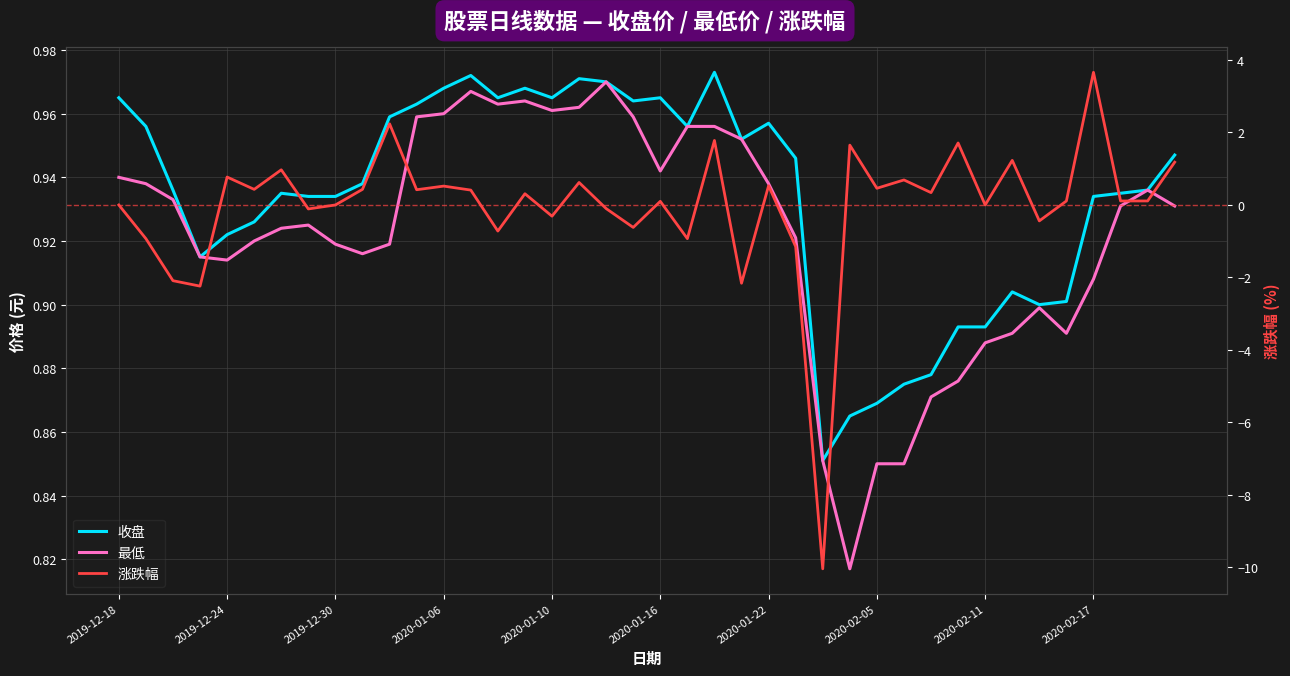

What is the maximum value for 收盘?

1.0